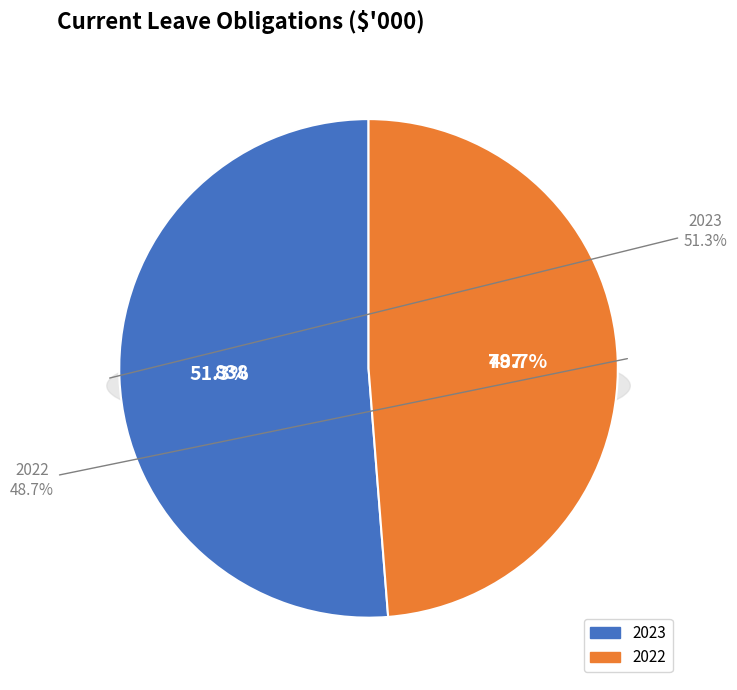

What percentage is the 2022 slice, to the nearest percent?

49%